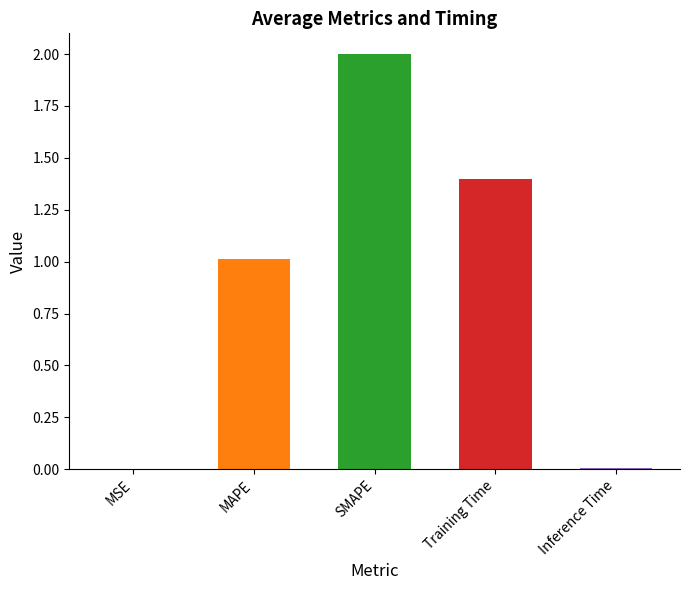

Are the bars grouped side by side (vs. stacked)?

No